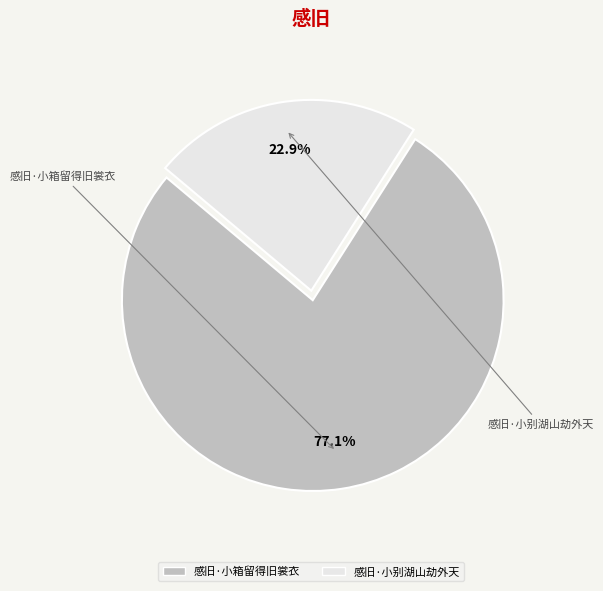

Rank the categories by value from lowest to highest.

感旧·小别湖山劫外天, 感旧·小箱留得旧裳衣